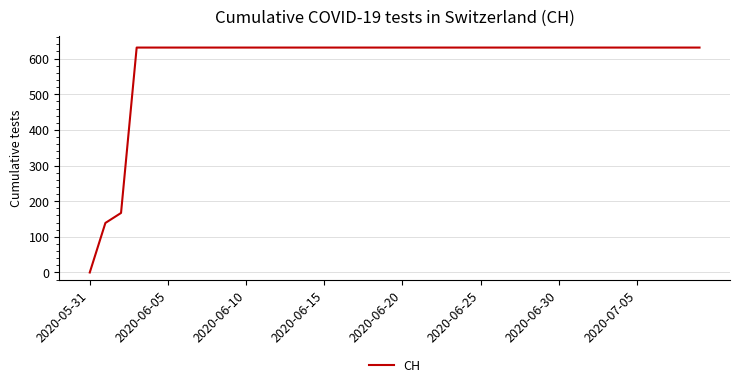

What is the difference between the maximum and minimum values?

631